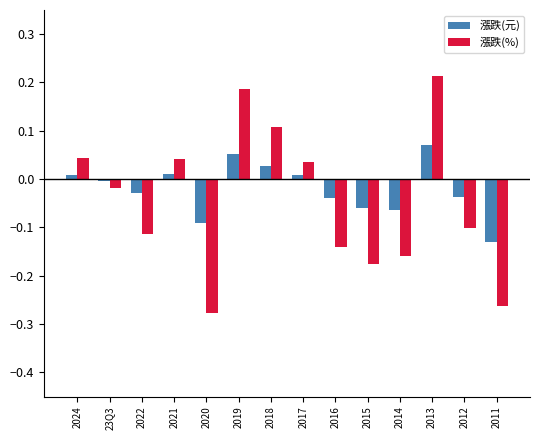

Which label corresponds to the smallest value in the chart?

2020